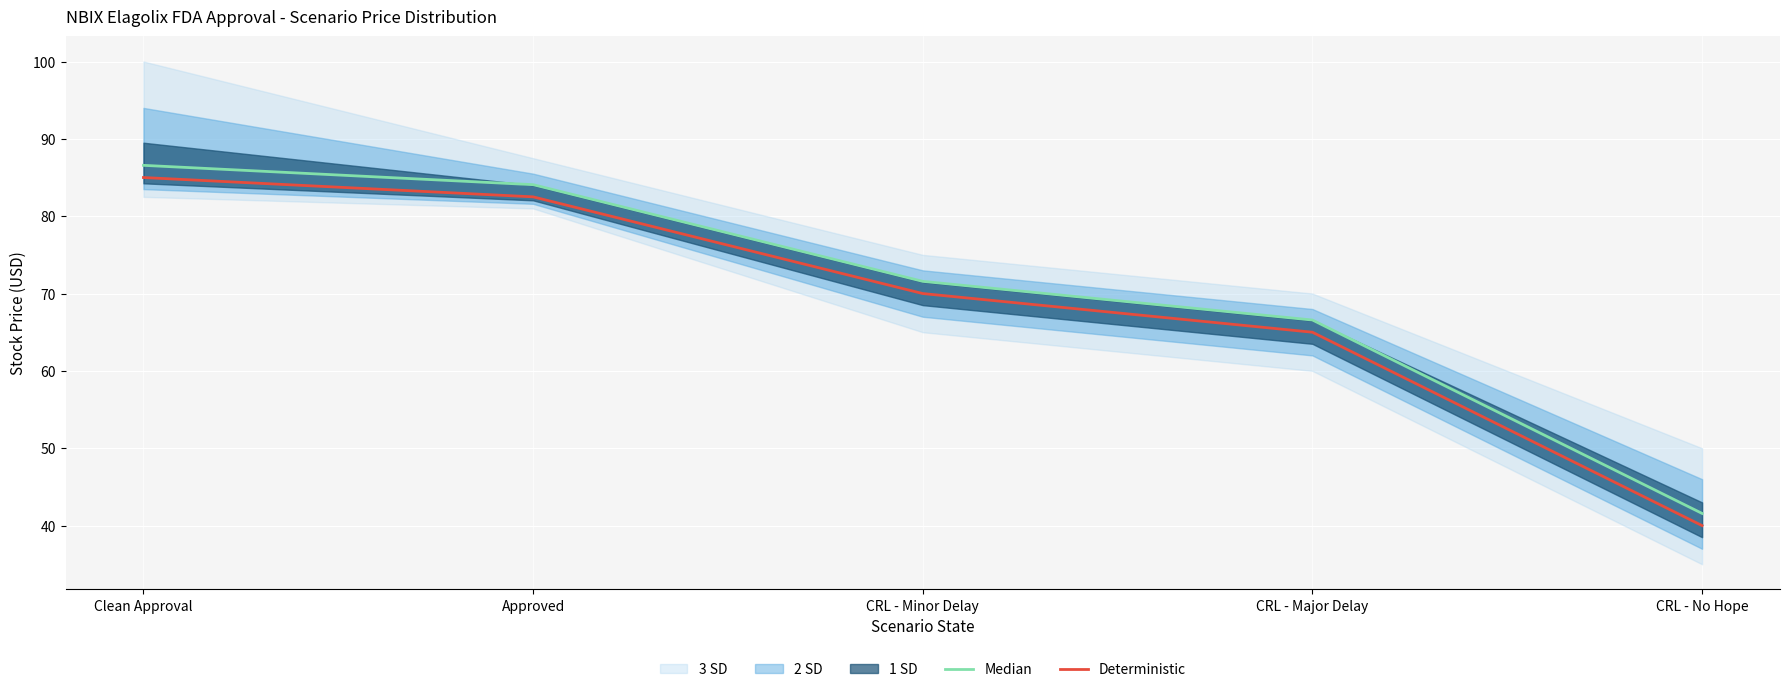

What is the difference between the maximum and minimum values in the Median series?

45.0